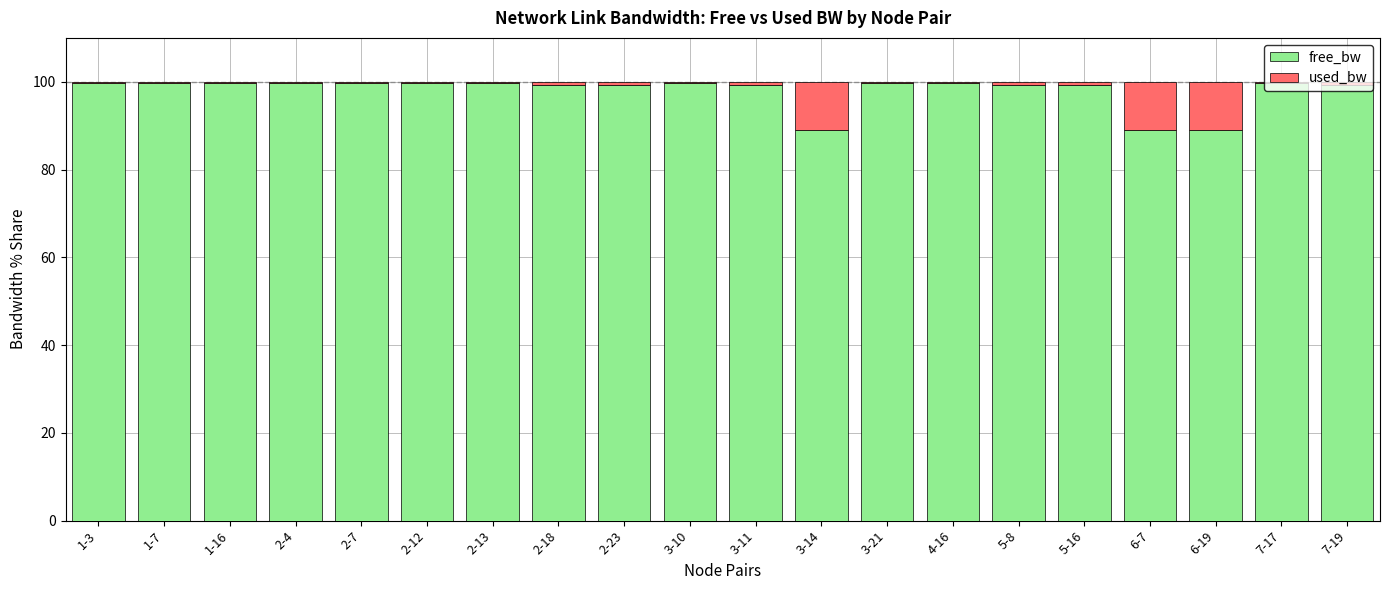

Is it true that free_bw equals 99.8 at 3-10?

True